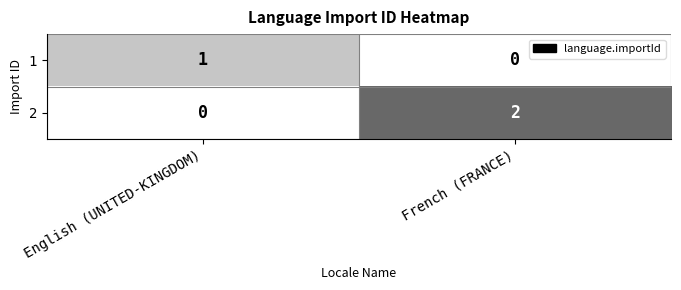

The value of 2 at English (UNITED-KINGDOM) is -1. True or false?

False